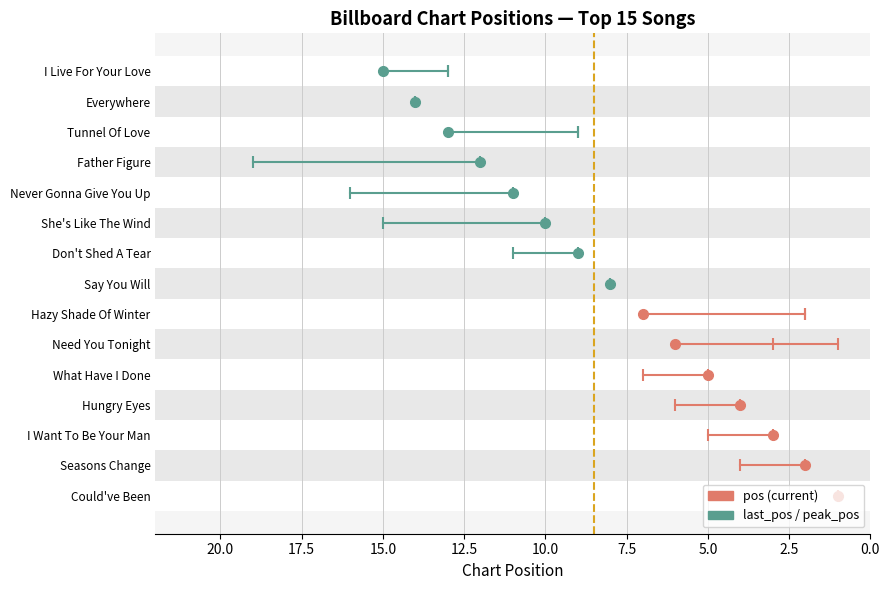

List the series in order of their peak value, highest first.

last_pos, pos, peak_pos